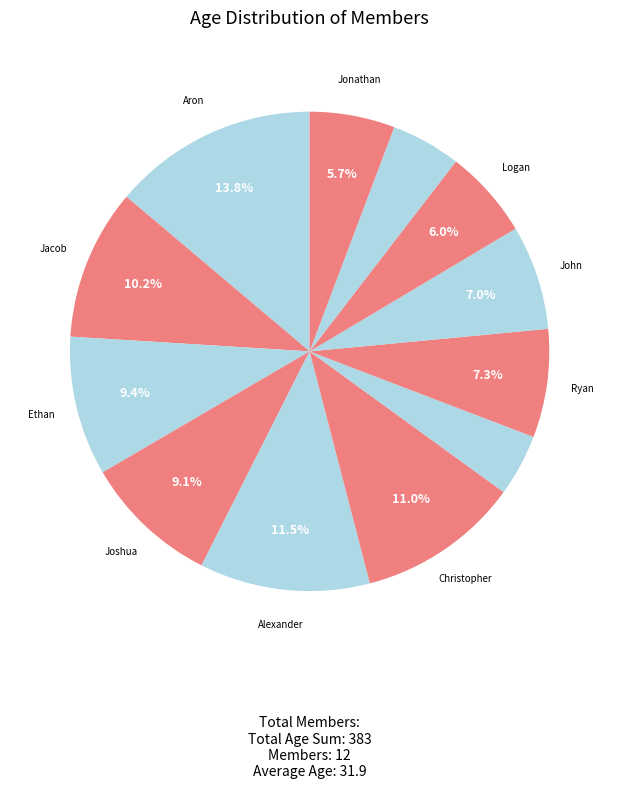

How many slices are in this pie chart?

12